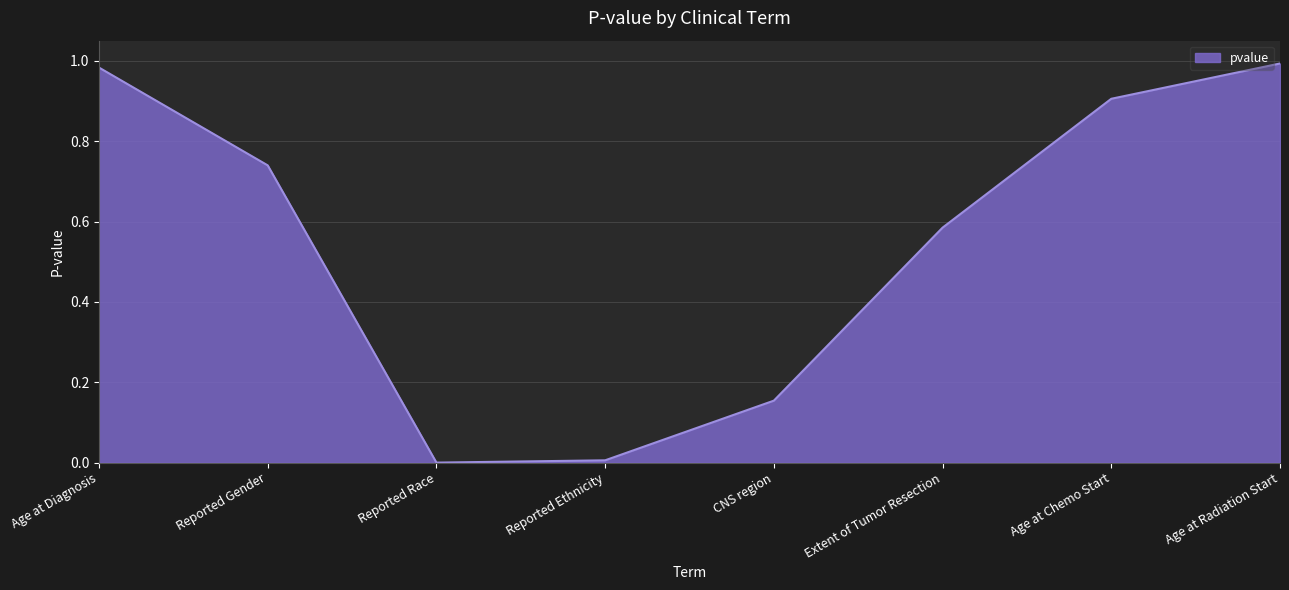

True or false: there are more than 2 points higher than both neighbors.

False